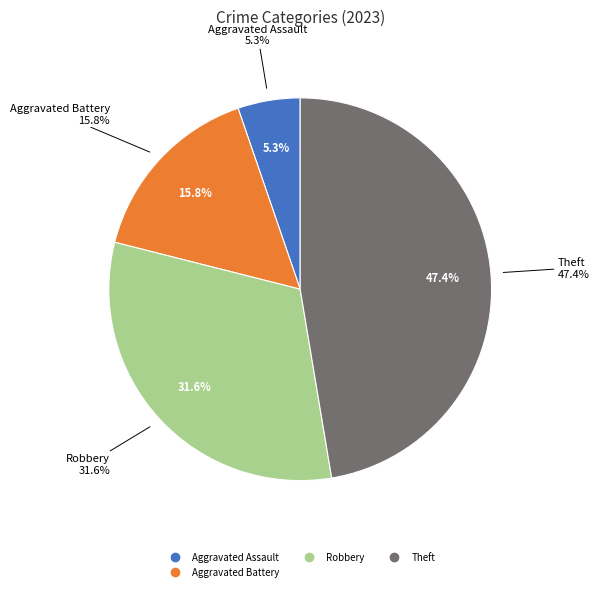

To the nearest percent, what percentage of the pie is Aggravated Battery?

16%